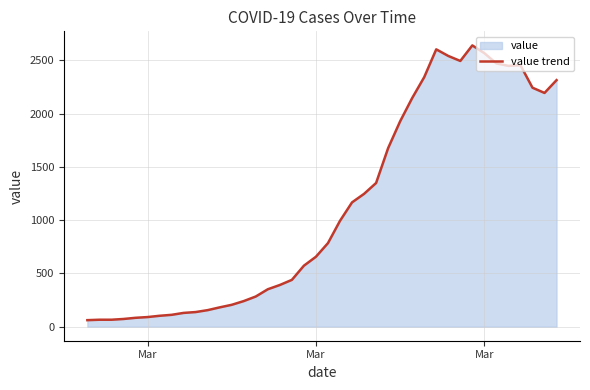

What is the difference between the maximum and minimum values?

2578